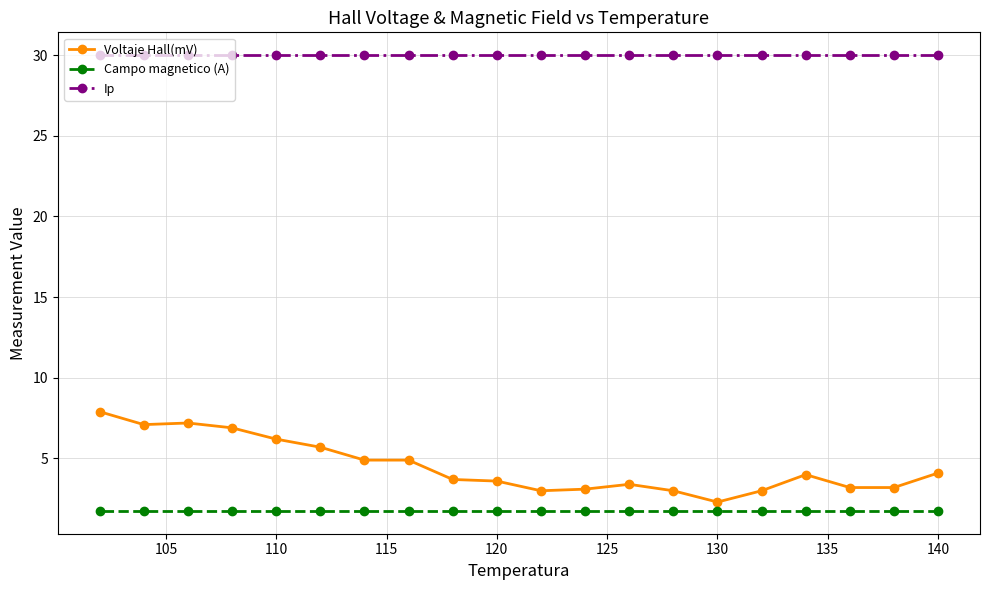

Rank the series at 120 from highest to lowest value.

Ip, Voltaje Hall(mV), Campo magnetico (A)